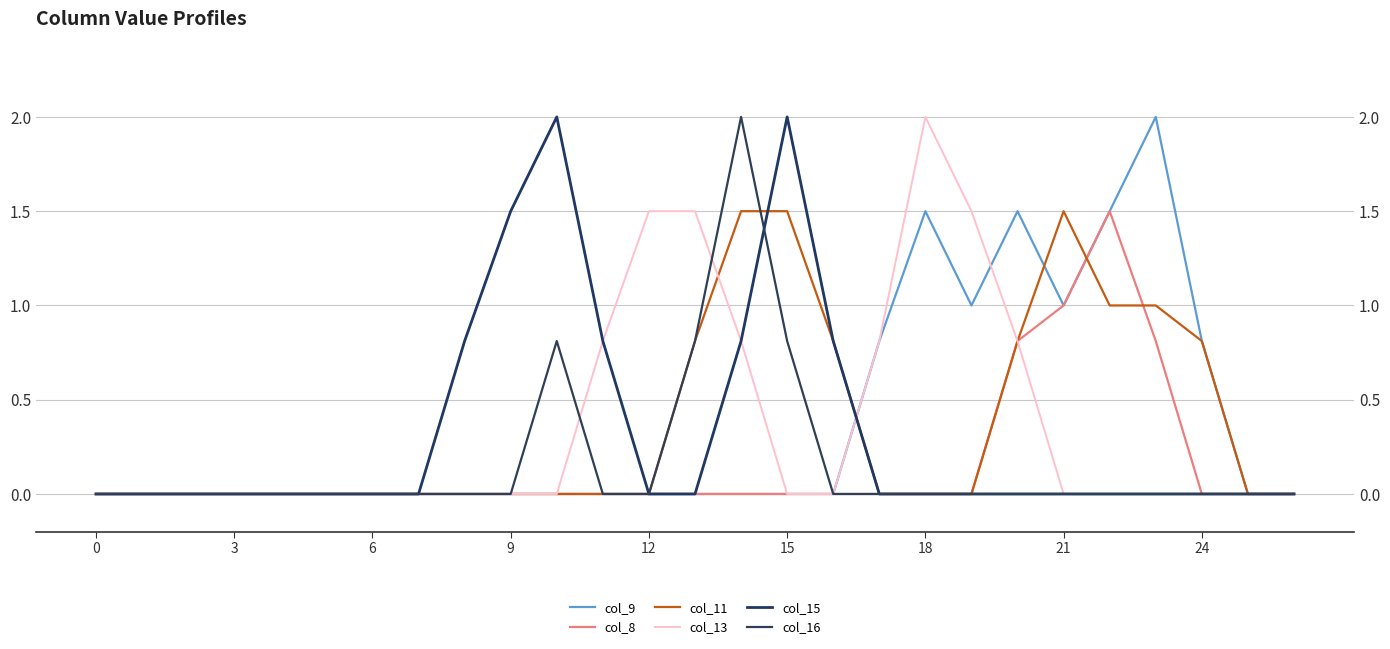

How many lines are shown in the chart?

6